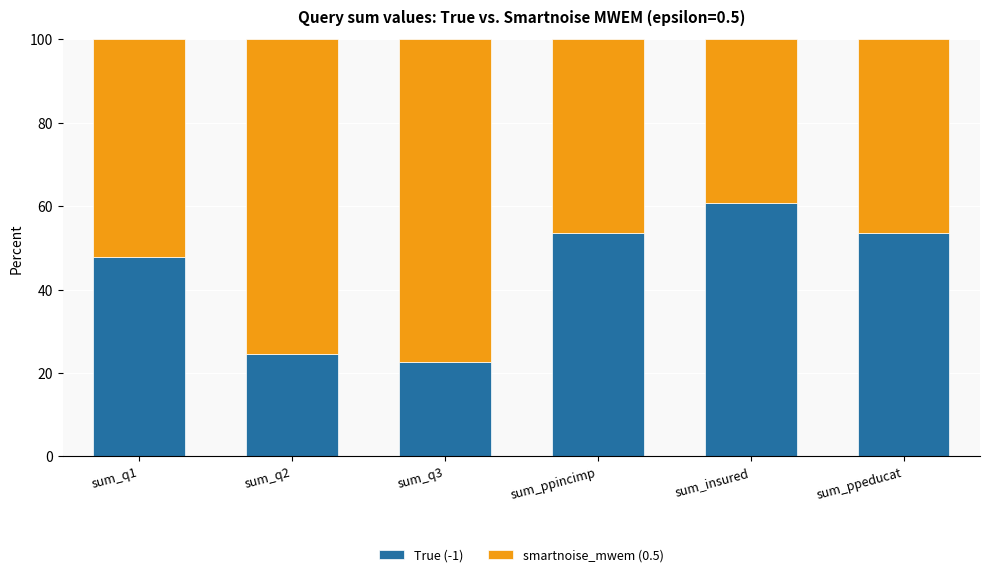

What is the highest value of the True (-1) series?

60.8